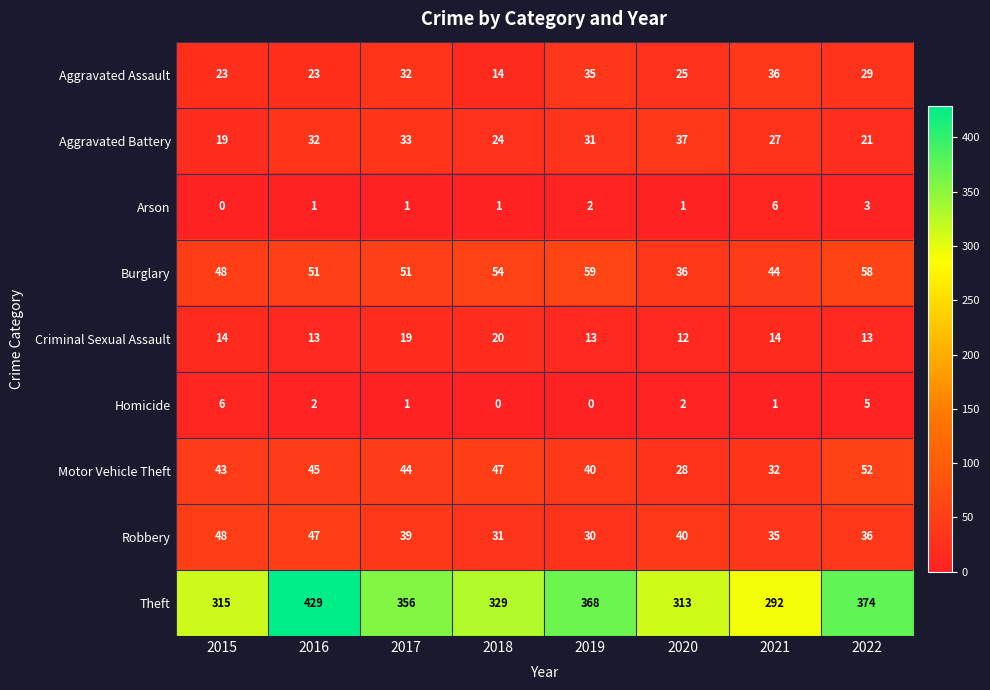

Rank the series at 2022 from lowest to highest value.

Arson, Homicide, Criminal Sexual Assault, Aggravated Battery, Aggravated Assault, Robbery, Motor Vehicle Theft, Burglary, Theft